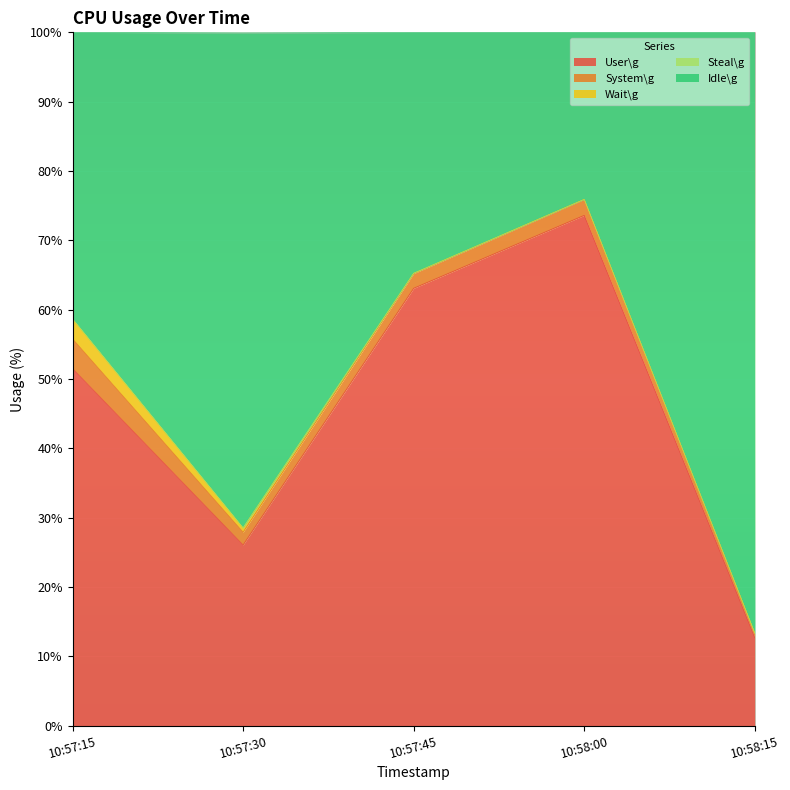

What is the value of the User\g point at the 3rd from the left?

63.1